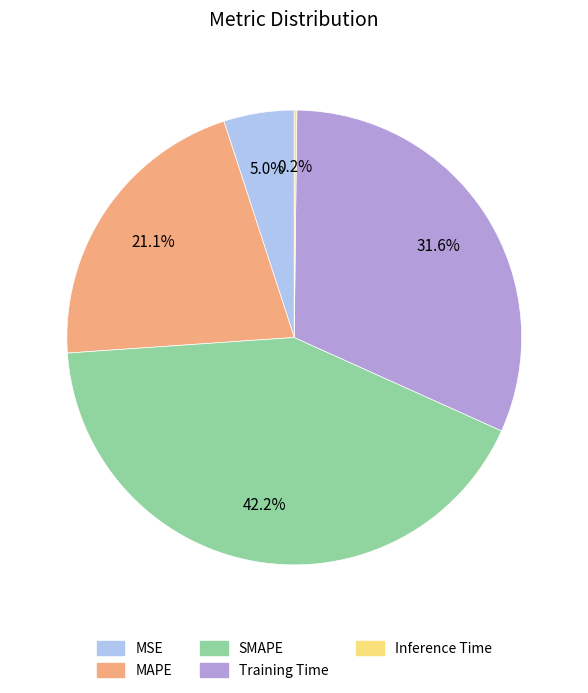

Which has a higher value, SMAPE or MAPE?

SMAPE